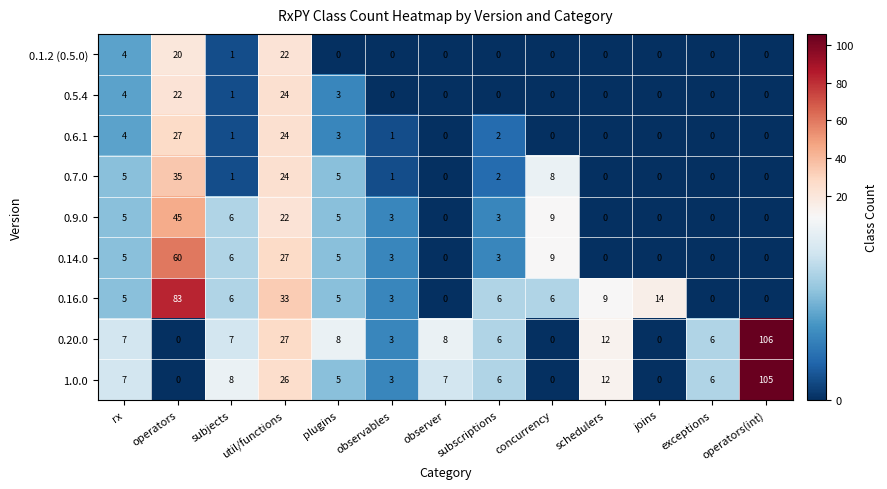

The value of 0.5.4 at observer is -11. True or false?

False